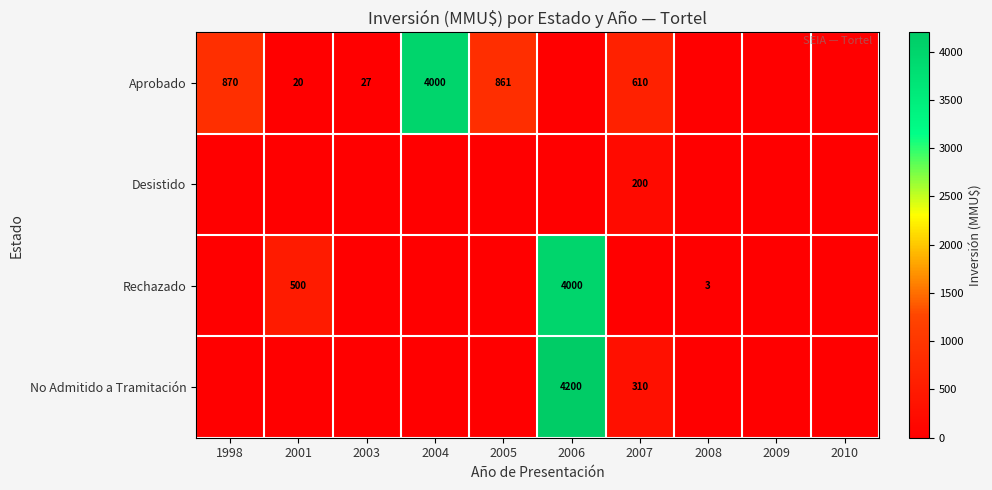

At which category is the sum across all series the highest?

2006